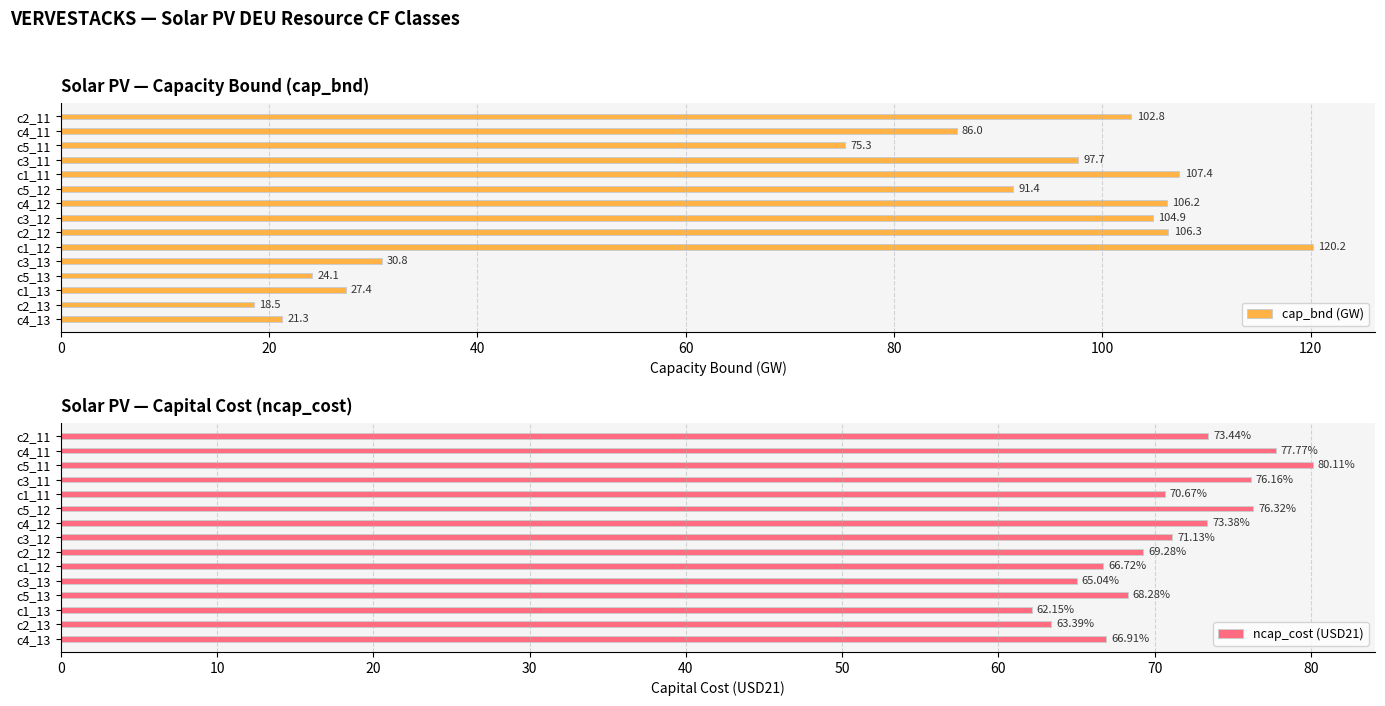

How many values in the ncap_cost (USD21) series exceed 70?

8